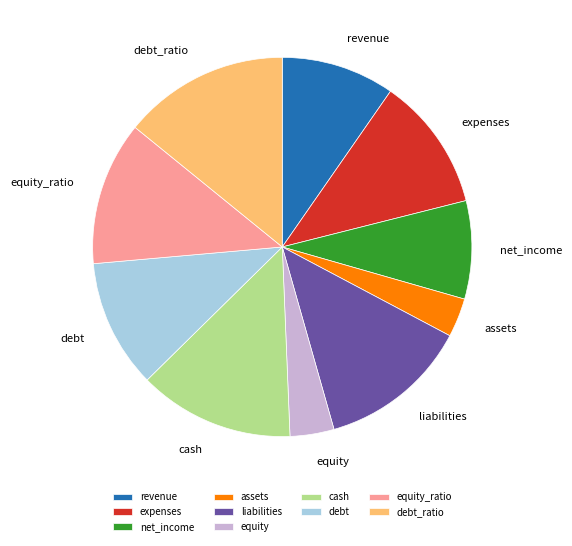

True or false: net_income accounts for 1% of the total.

False